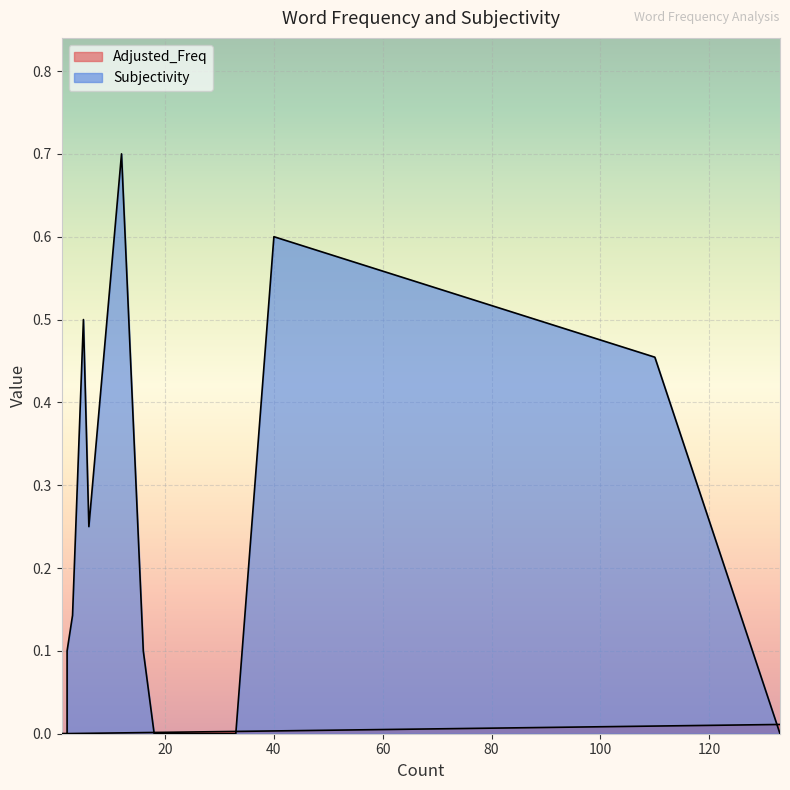

How many lines are shown in the chart?

2